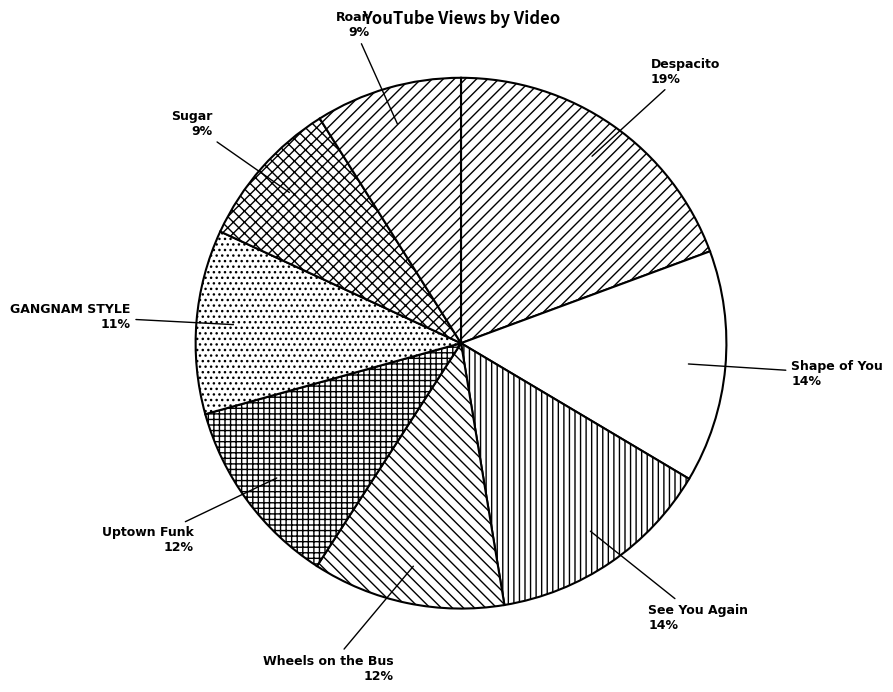

How many slices are in this pie chart?

8